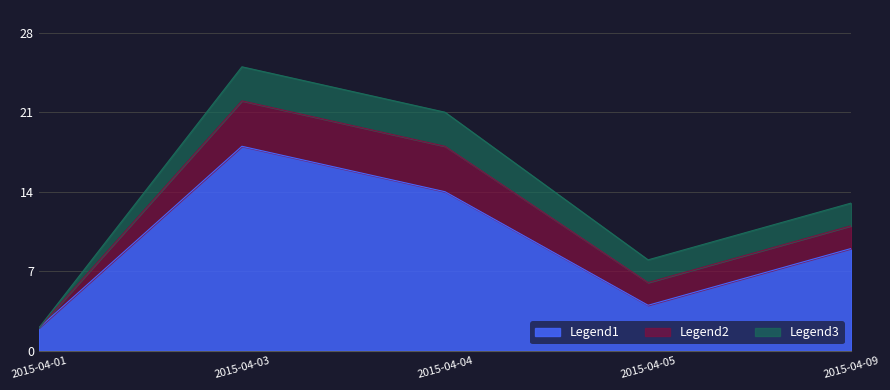

How many data points in Legend2 are above 11?

2